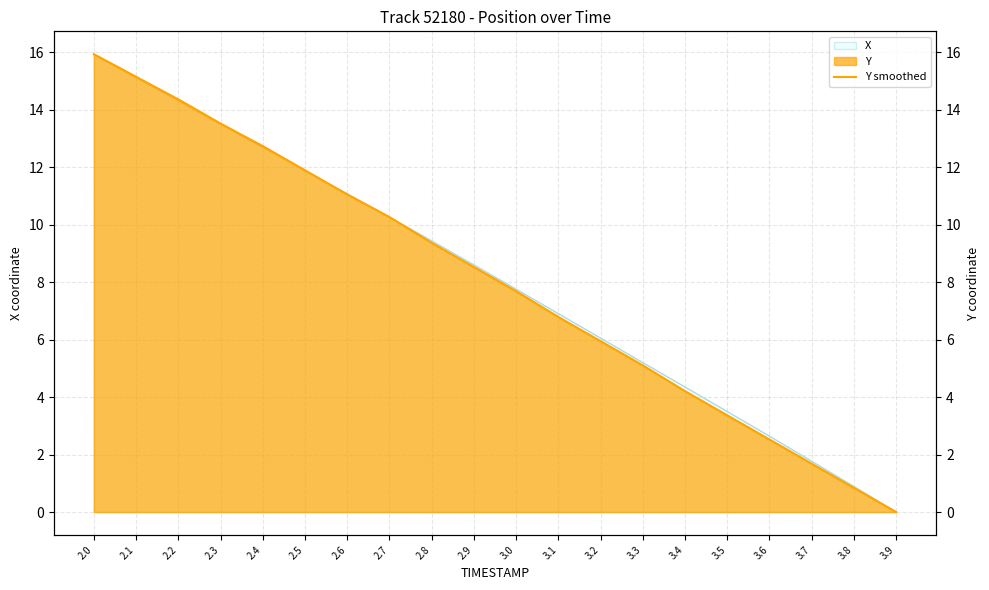

True or false: the data shows 8.0 at 3.9.

False